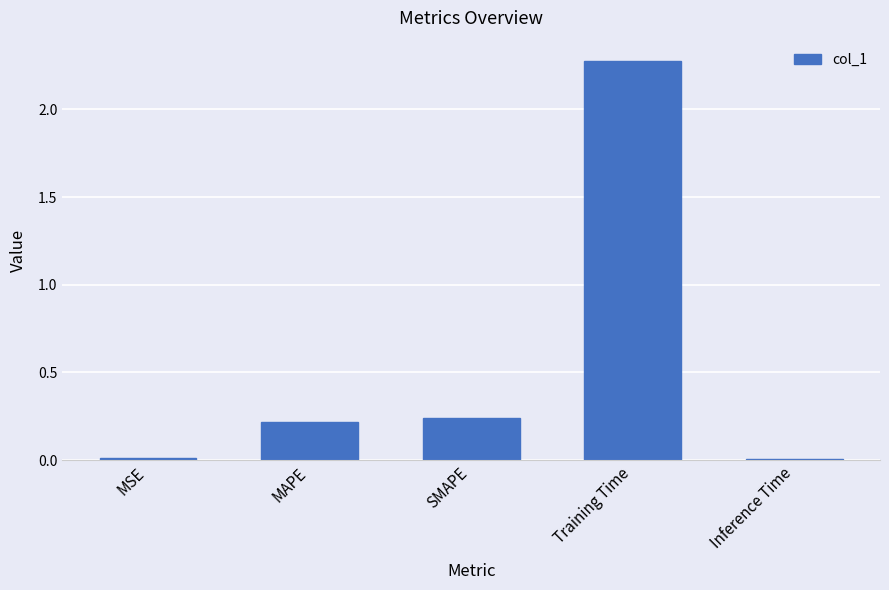

What position from the left is Training Time?

4